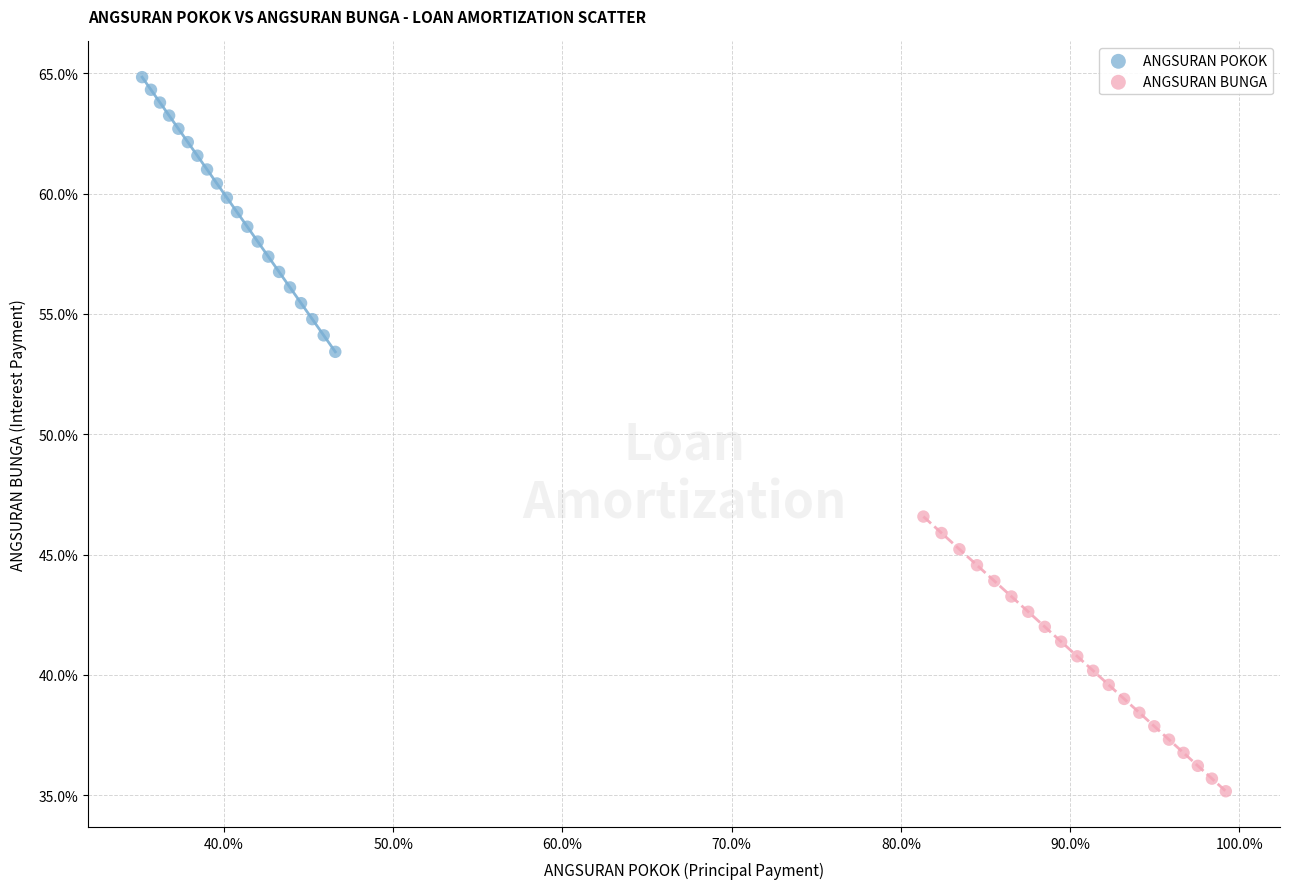

Which series contains the lowest Y value?

ANGSURAN BUNGA